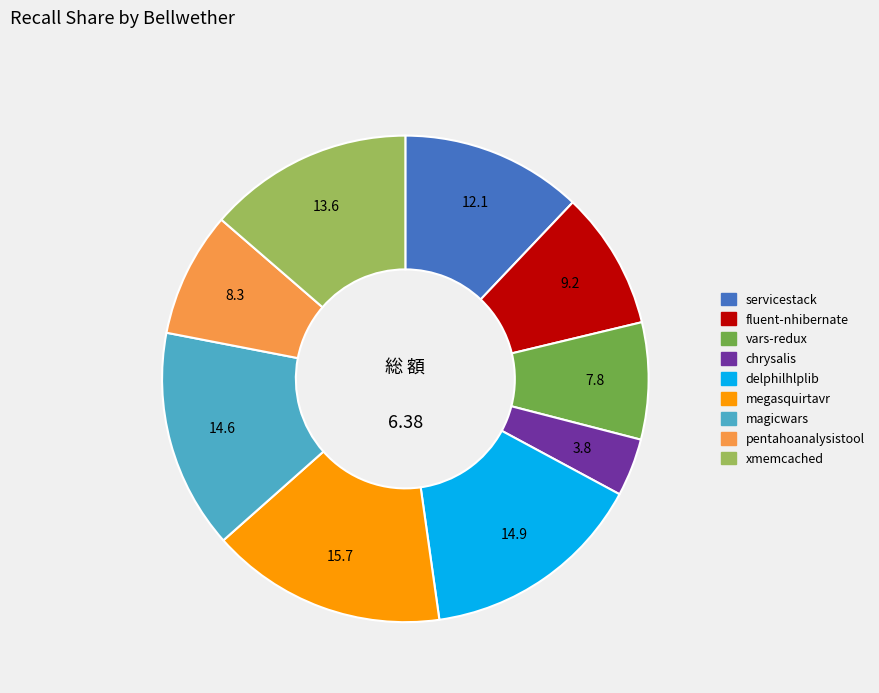

Is there any slice that represents more than half of the pie?

No